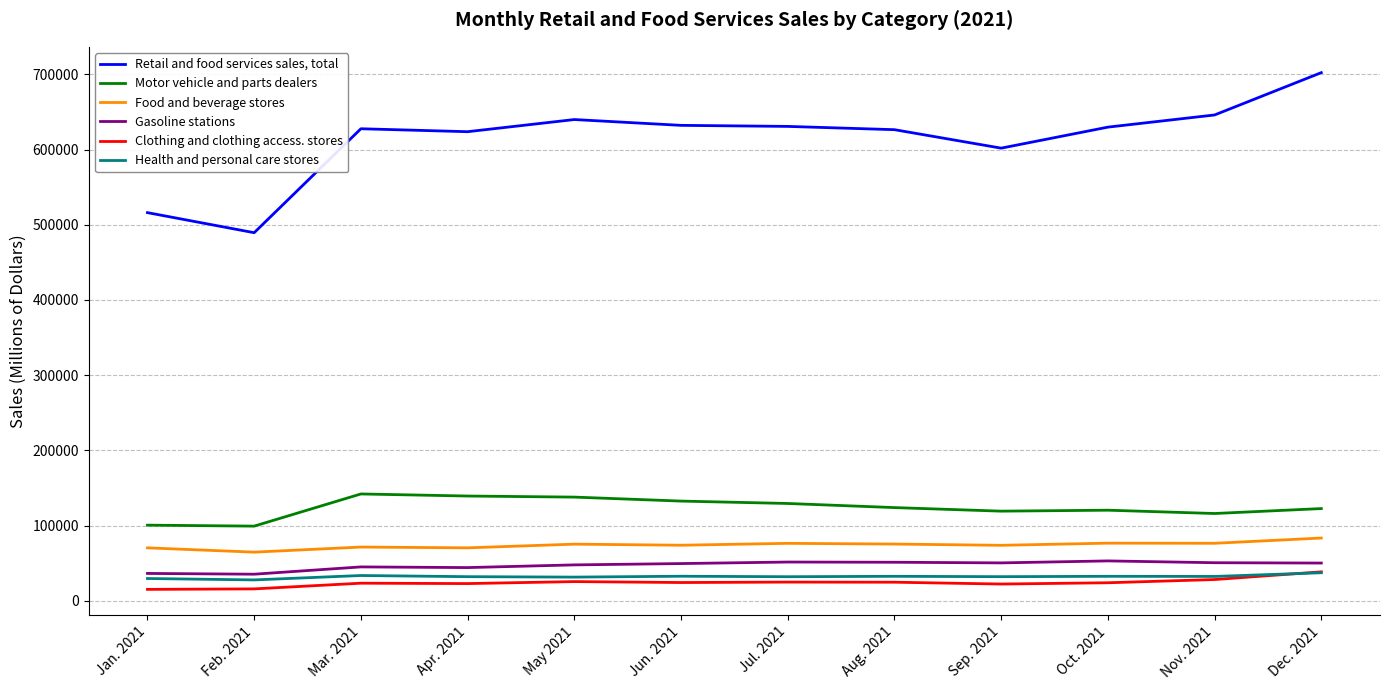

What is the greatest value displayed?

702263